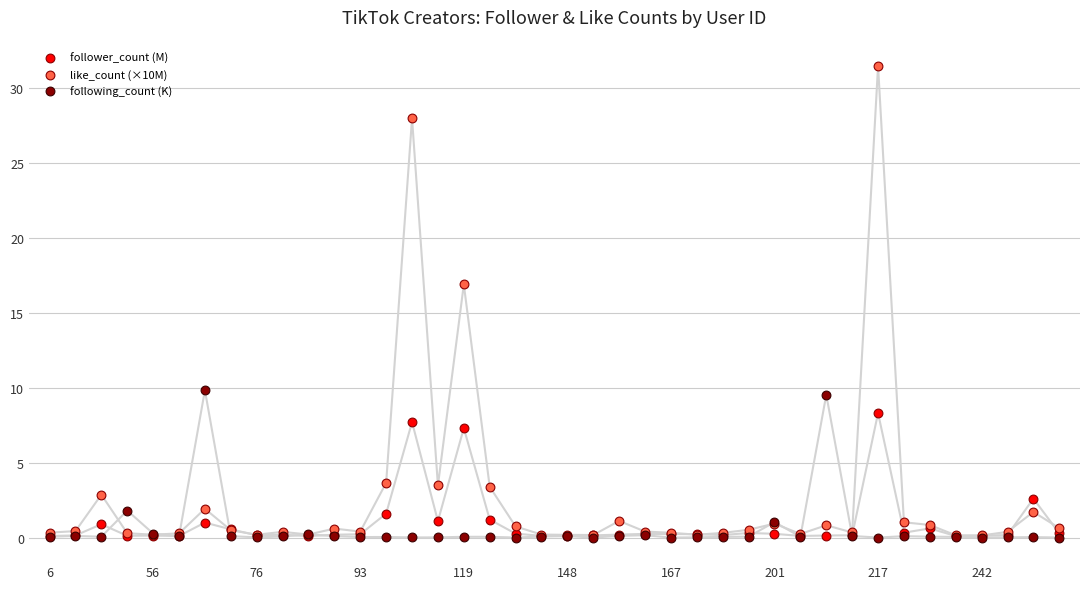

Across all series, what Y value is closest to 15?

16.9